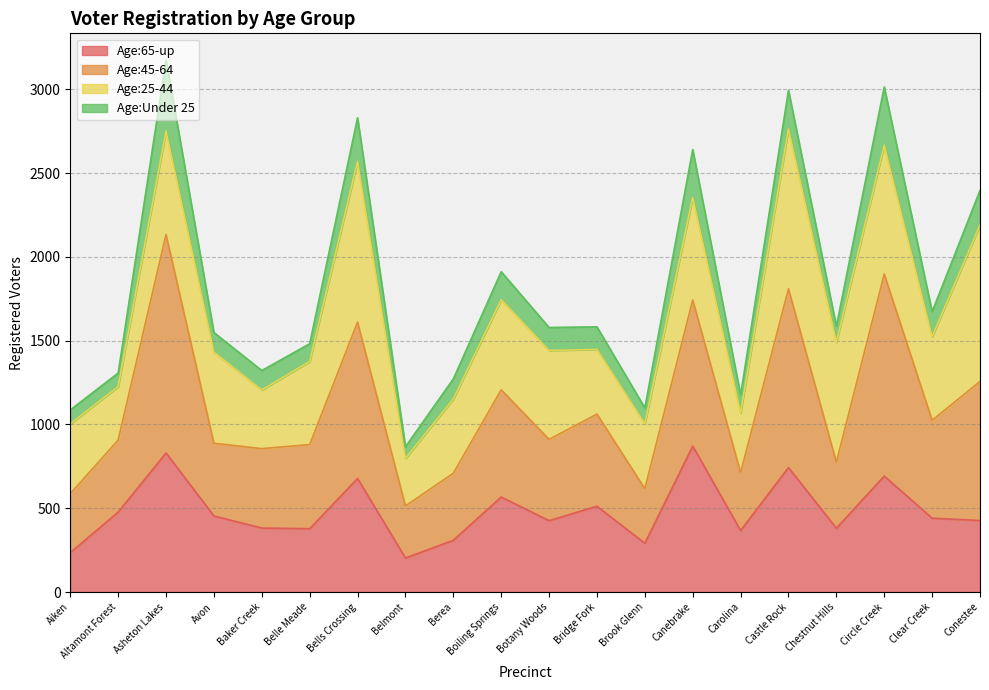

What is the value of the Age:65-up point at the 11th from the left?

426